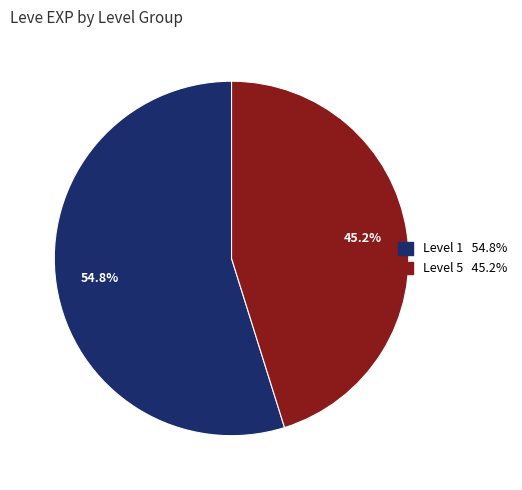

How many segments does this pie chart have?

2